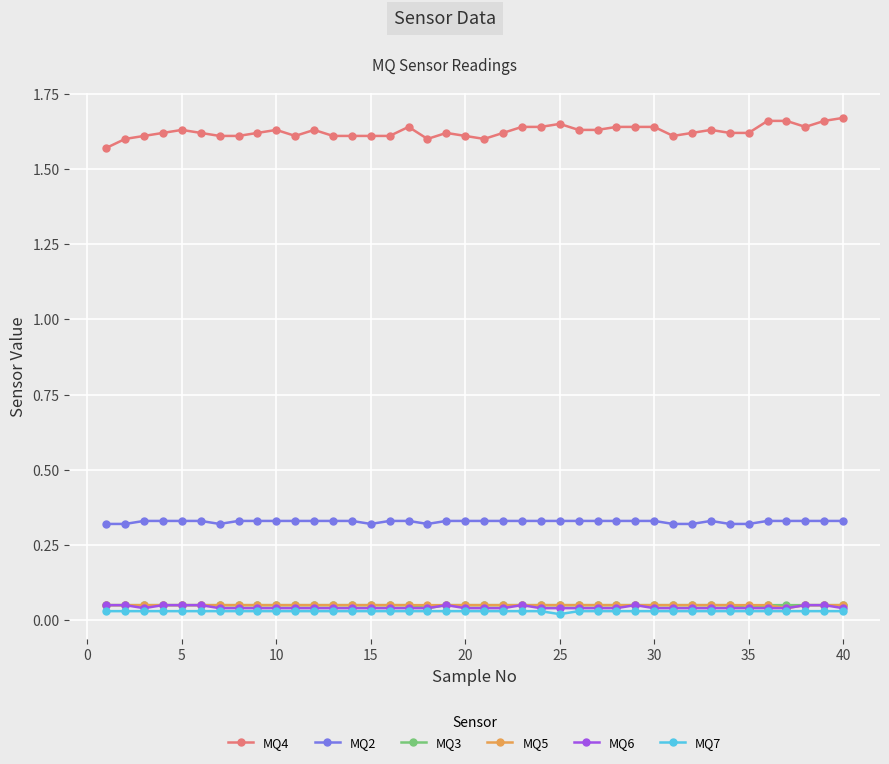

Which series has the largest total across all categories?

MQ4